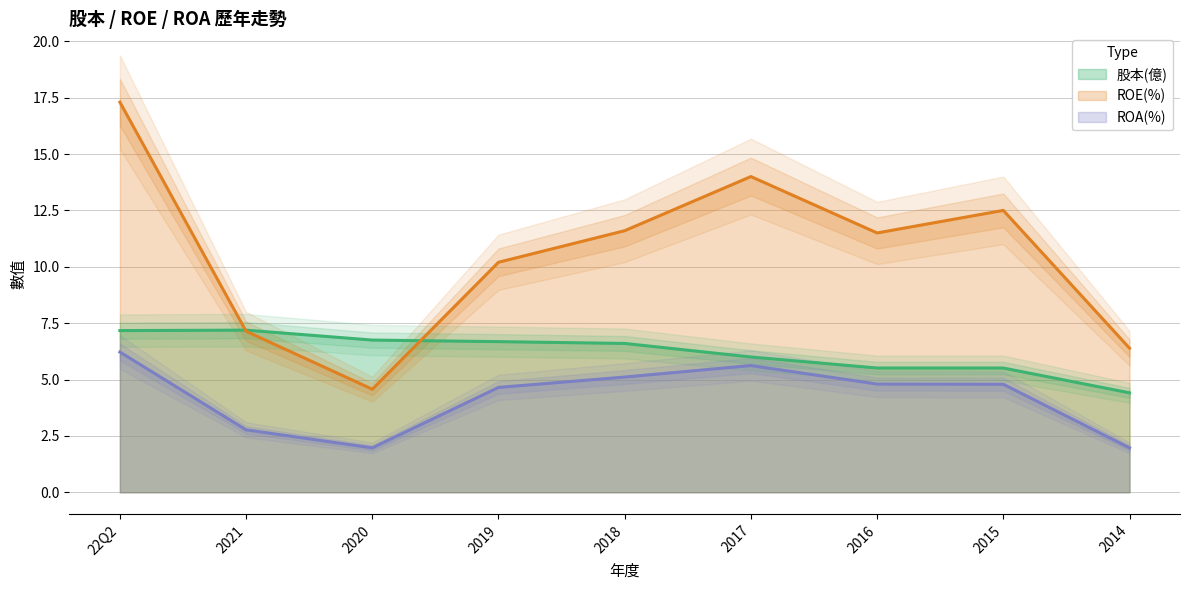

How many lines are shown in the chart?

3